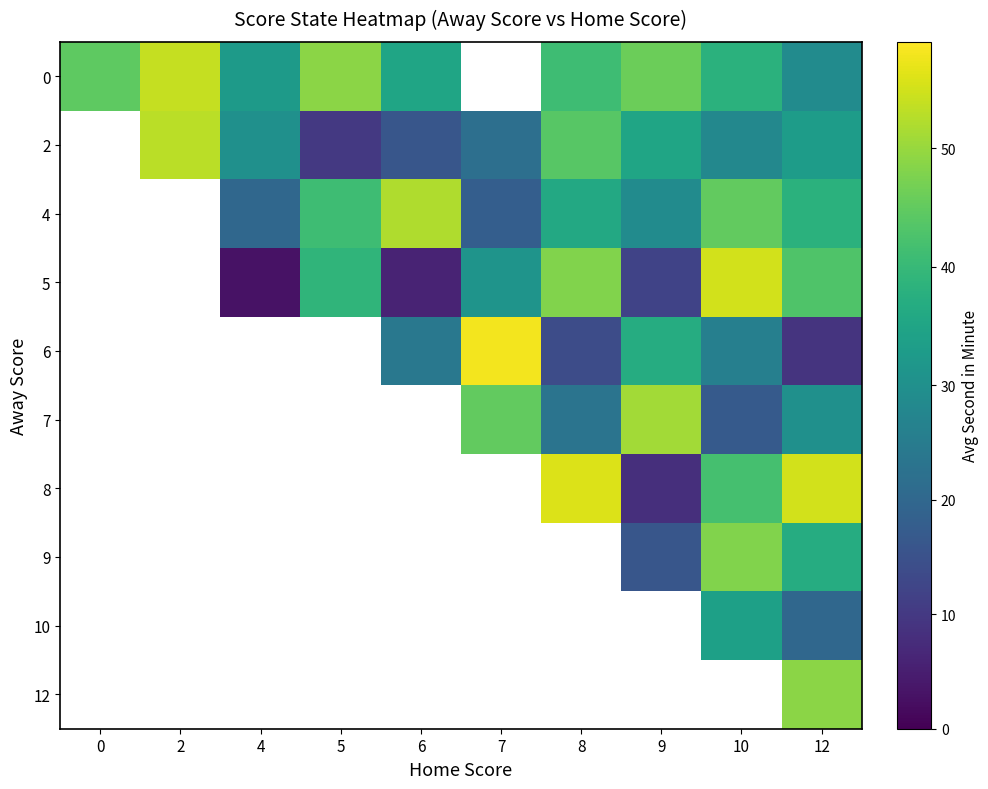

What is the minimum value shown in the chart?

3.0